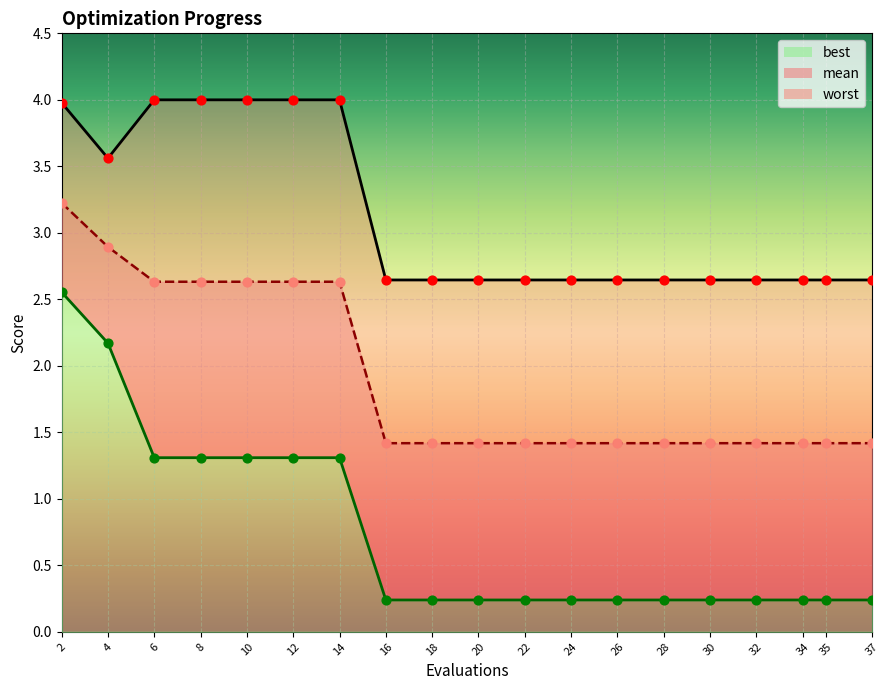

Which series contains the highest Y value?

worst_line